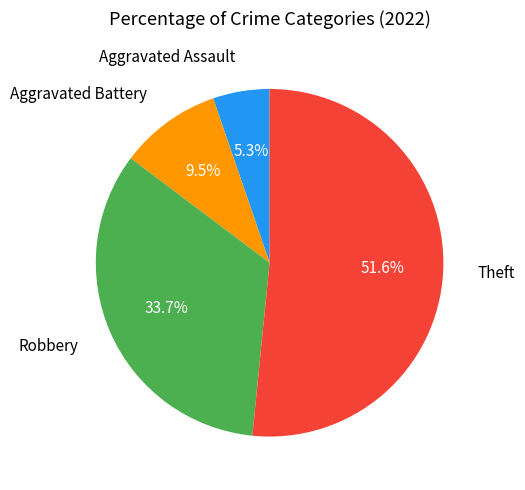

Which has a higher value, Robbery or Aggravated Assault?

Robbery